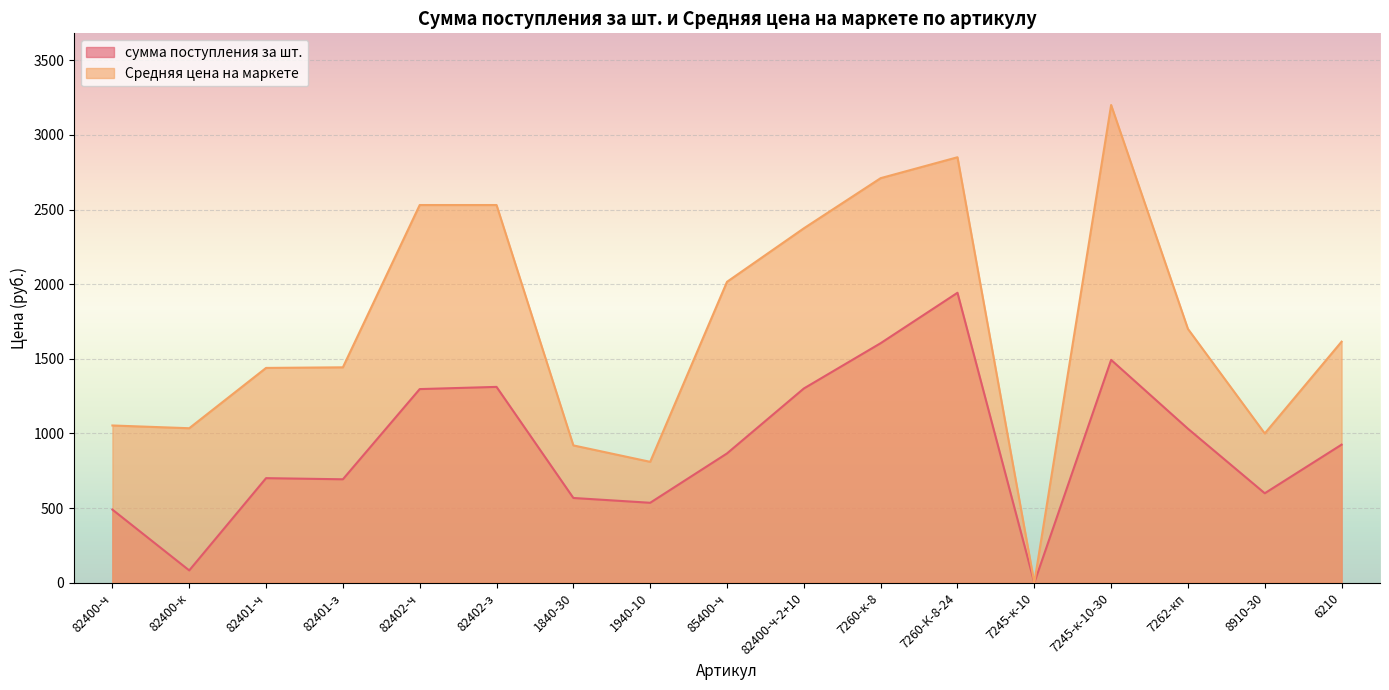

True or false: Средняя цена на маркете has a value of 2015.7 at 85400-ч.

True